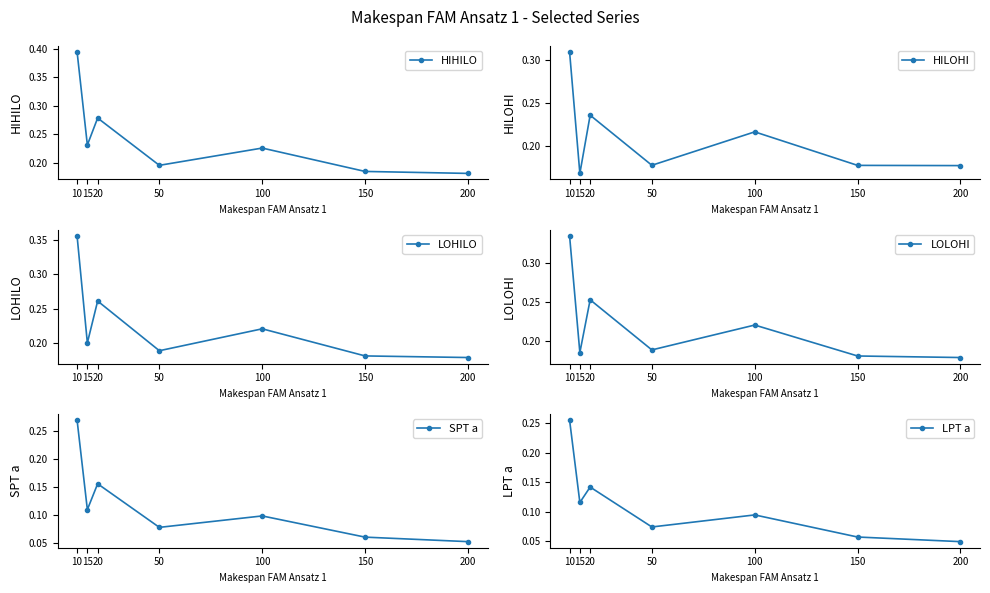

At which label is SPT a closest to 0?

200